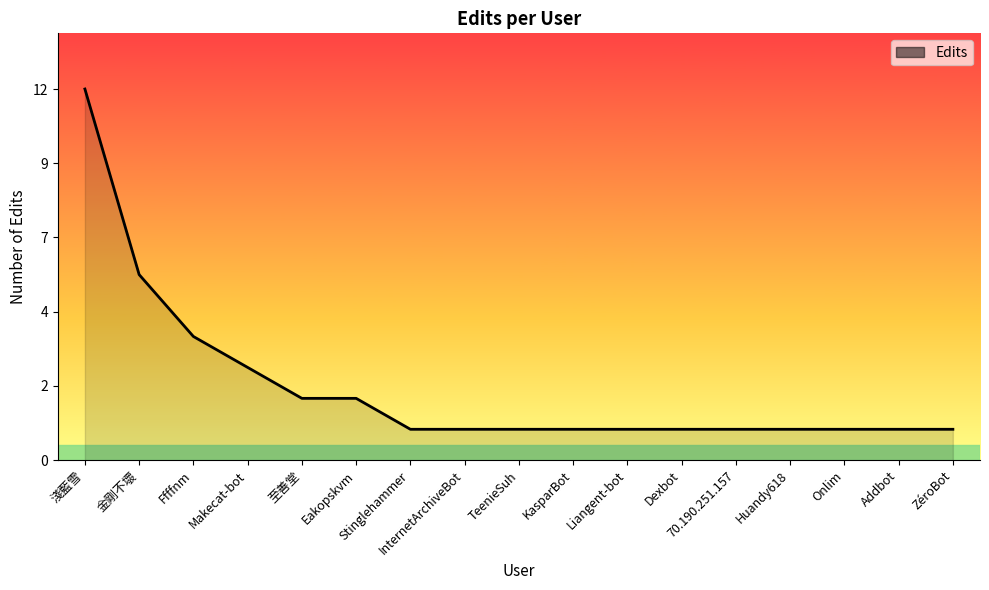

True or false: the data shows 3 at Eakopskvm.

False